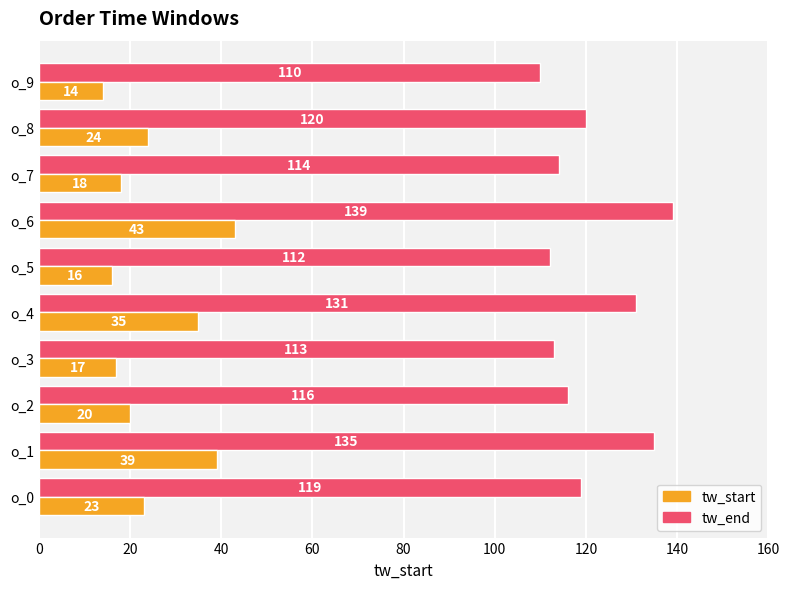

What is the difference between the maximum and minimum values in the tw_start series?

29